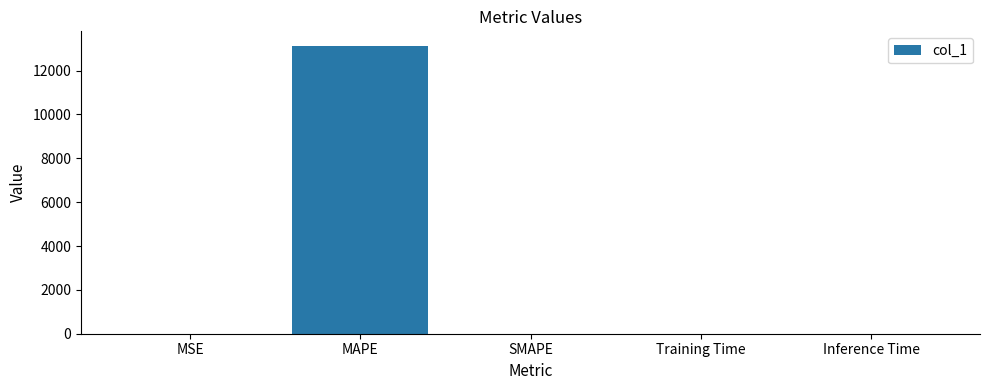

Between MAPE and SMAPE, which is larger?

MAPE